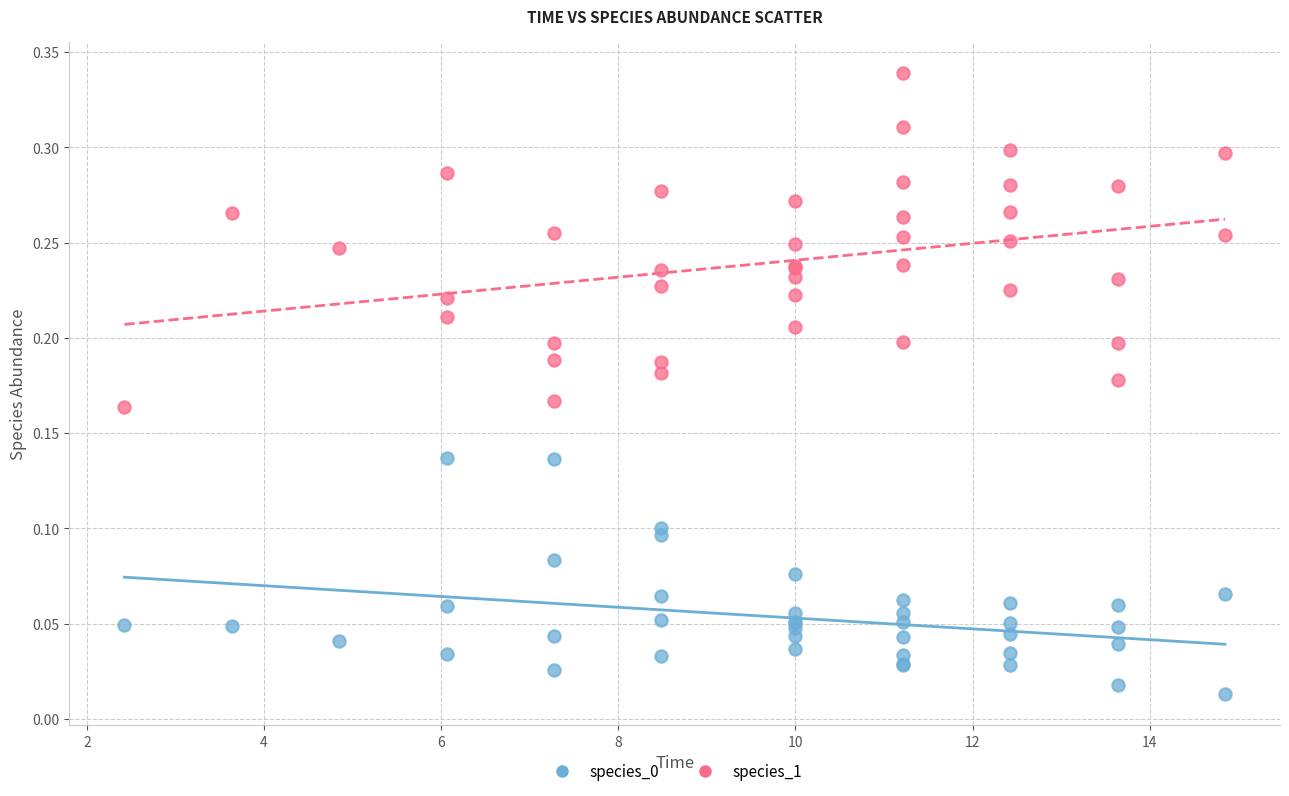

Which series has the largest Y range (max minus min)?

species_1